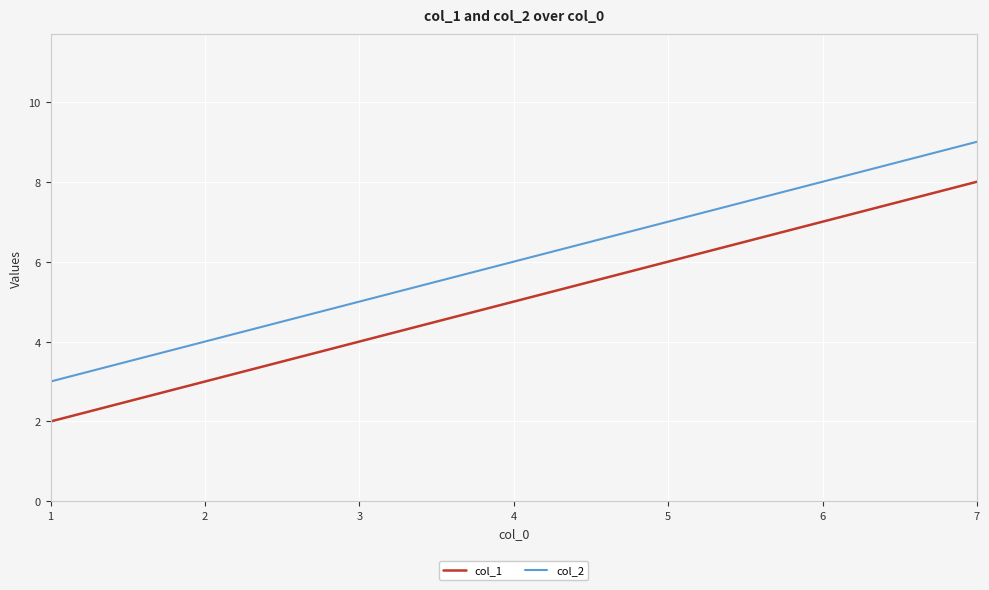

What is the sum of the col_1 values at 1 and 4?

7